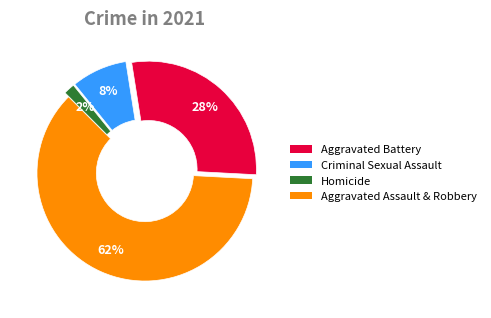

Does any single category account for the majority?

Yes